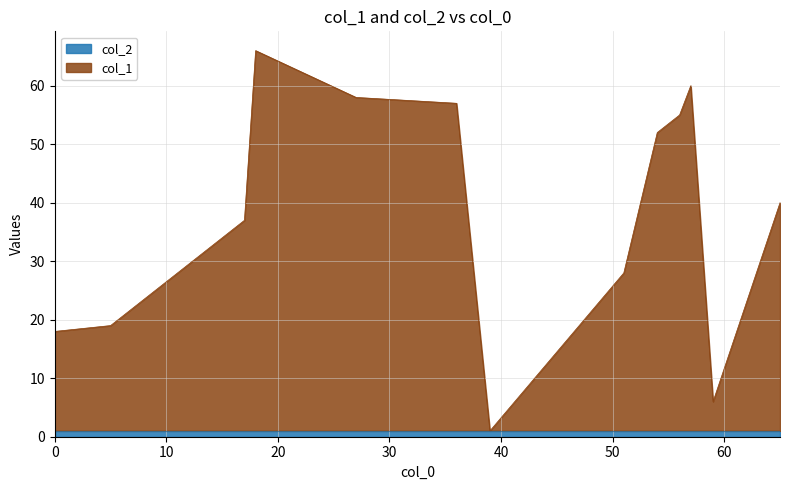

After their last crossing, which series has the higher values: col_2 or col_1?

col_1